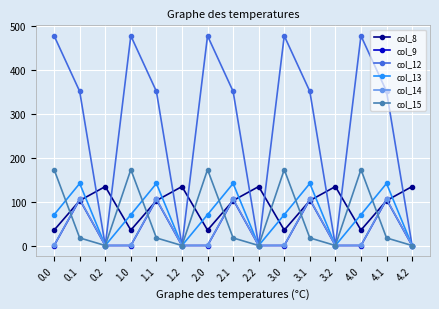

At which category does col_15 reach its first local valley?

0.2